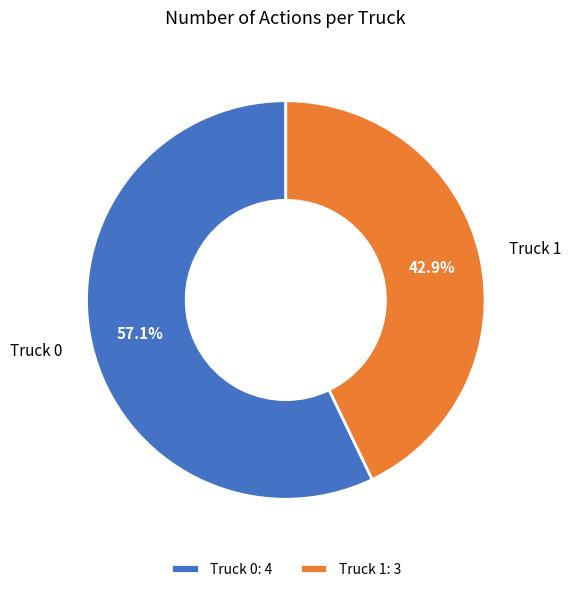

Does Truck 1 represent more than half of the total?

No